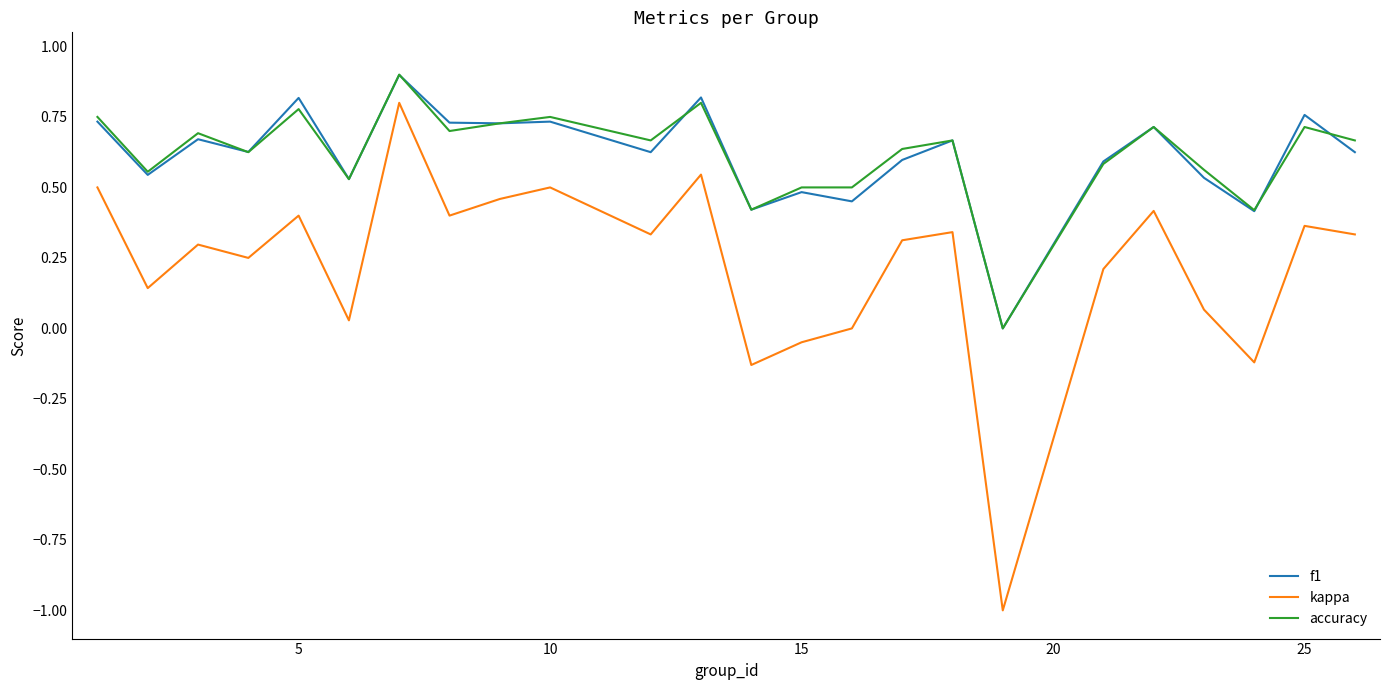

Which series has the largest range (max minus min)?

kappa